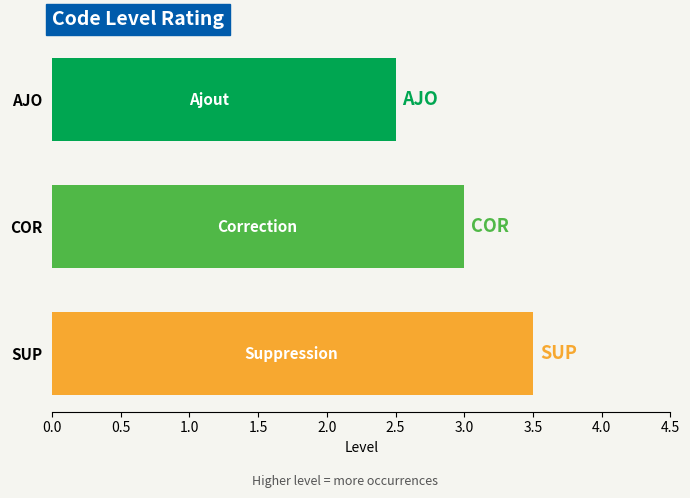

Approximately how many times larger is the value at SUP compared to COR?

1.2